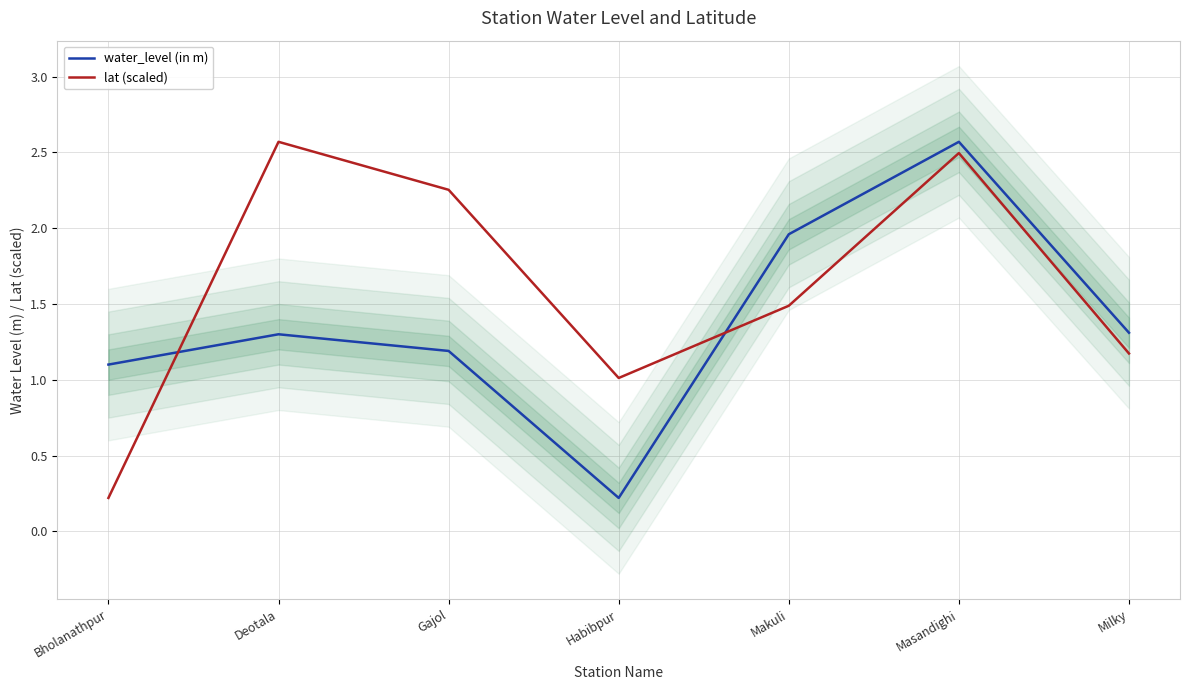

What is the label of the 6th point from the left?

Masandighi